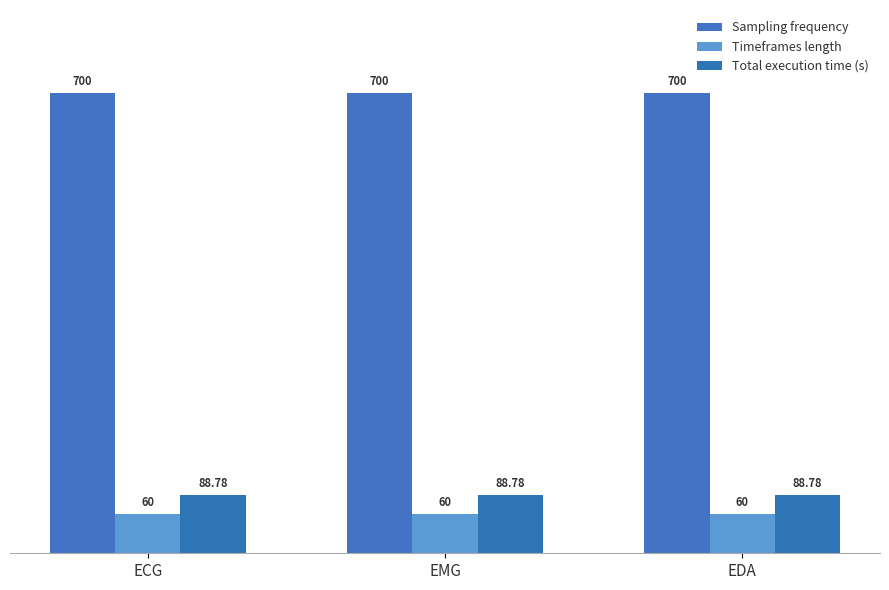

Between ECG and EMG, which series saw the biggest shift?

Sampling frequency